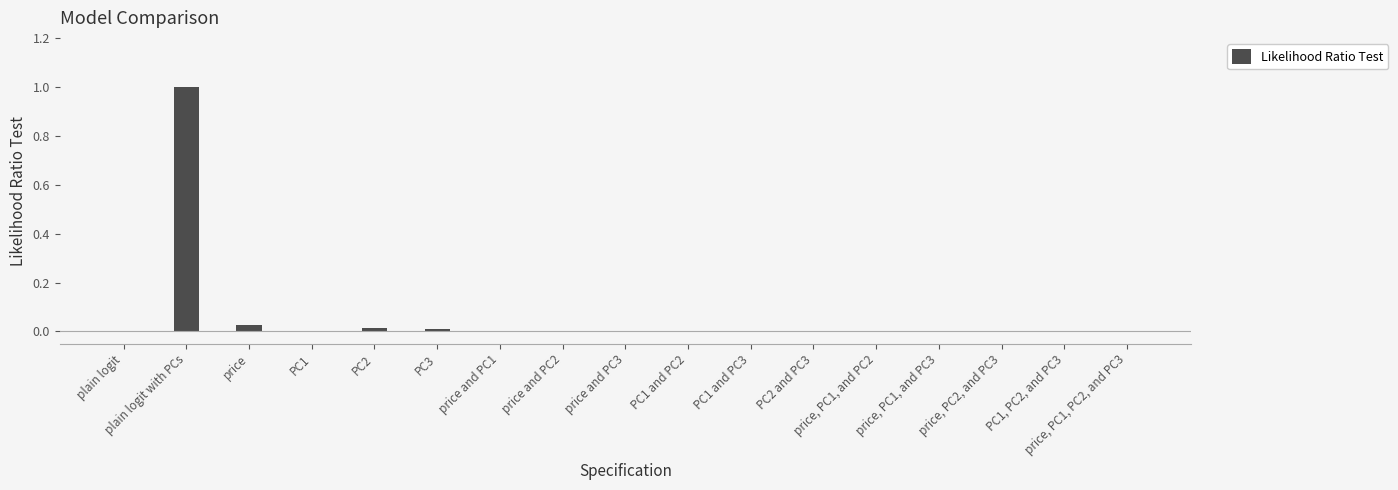

Are the bars grouped side by side (vs. stacked)?

No